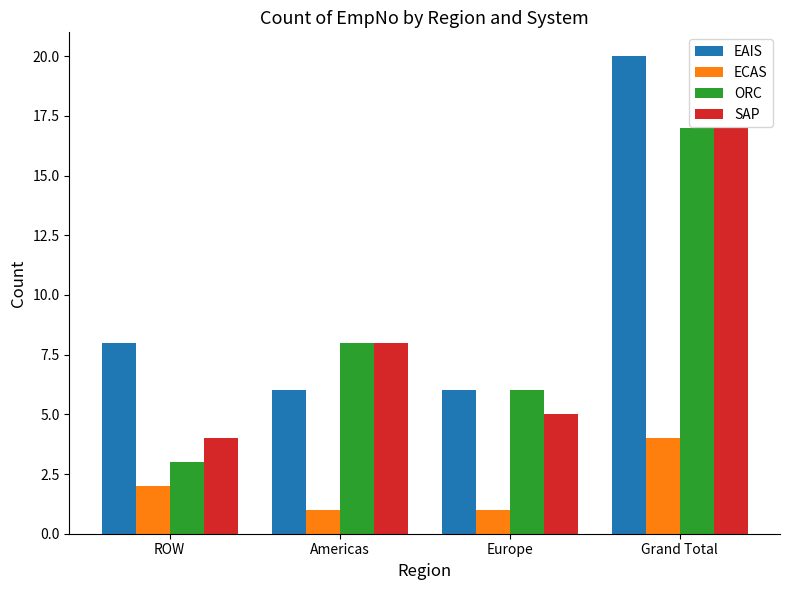

At which label is SAP closest to 10?

Americas